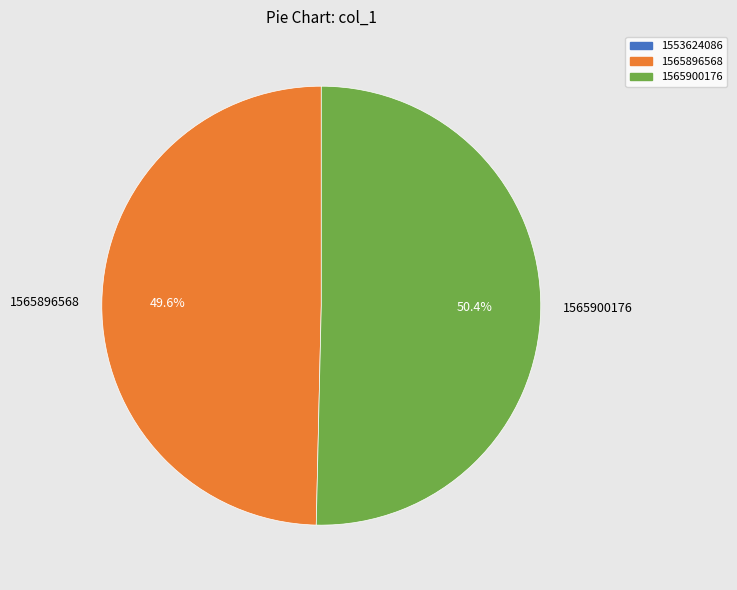

Which category accounts for the majority?

1565900176